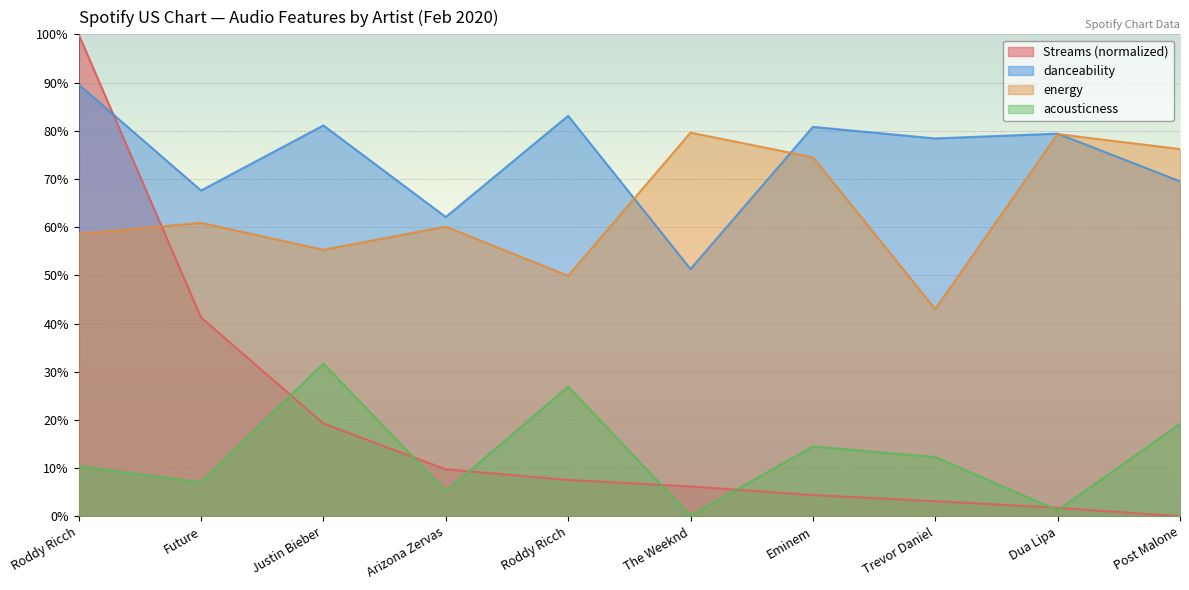

Which has a higher value, Roddy Ricch or Arizona Zervas?

Arizona Zervas